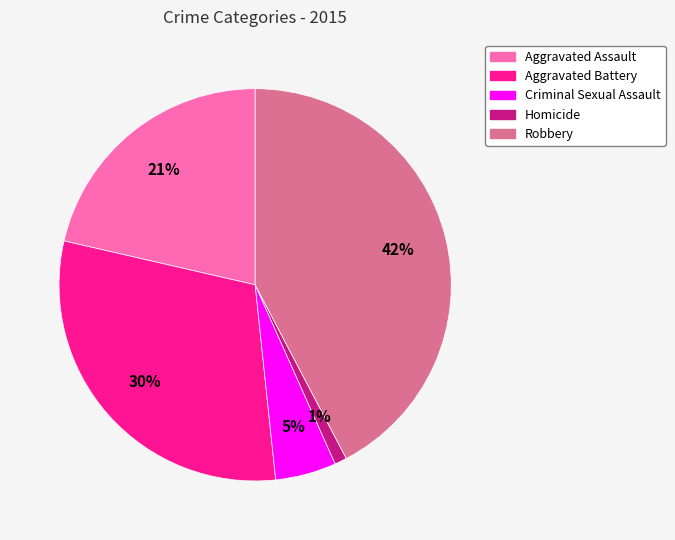

Which slice is the largest?

Robbery